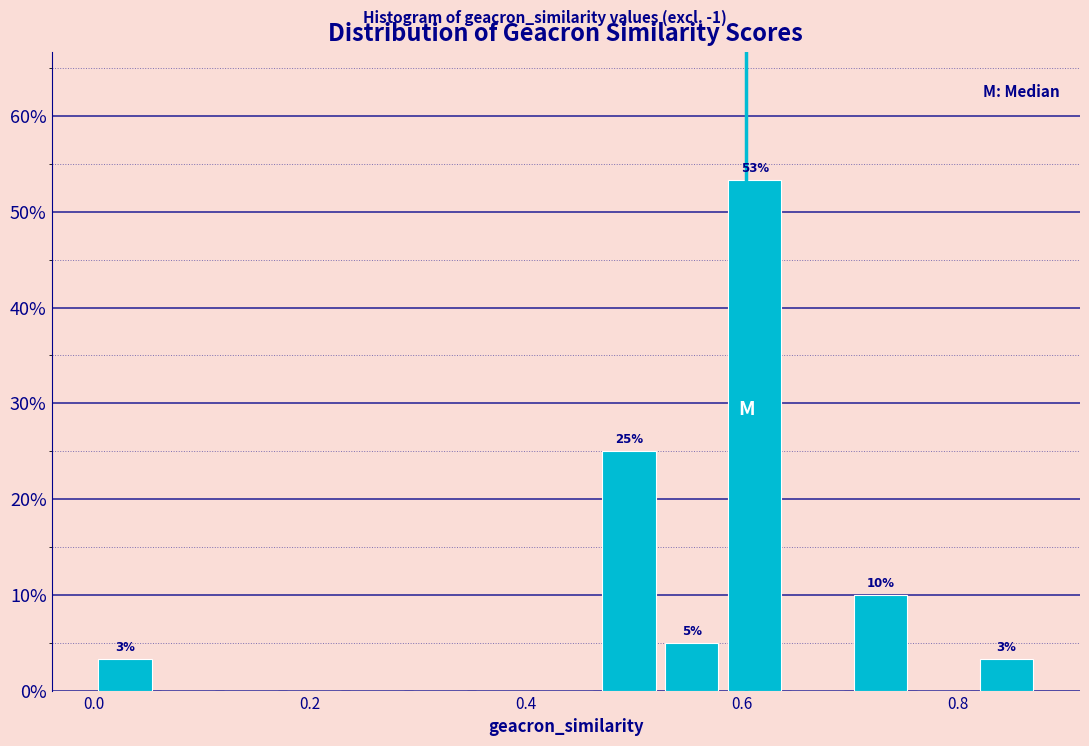

Read against the x-axis, roughly where is the centre of the tallest bar?

0.62